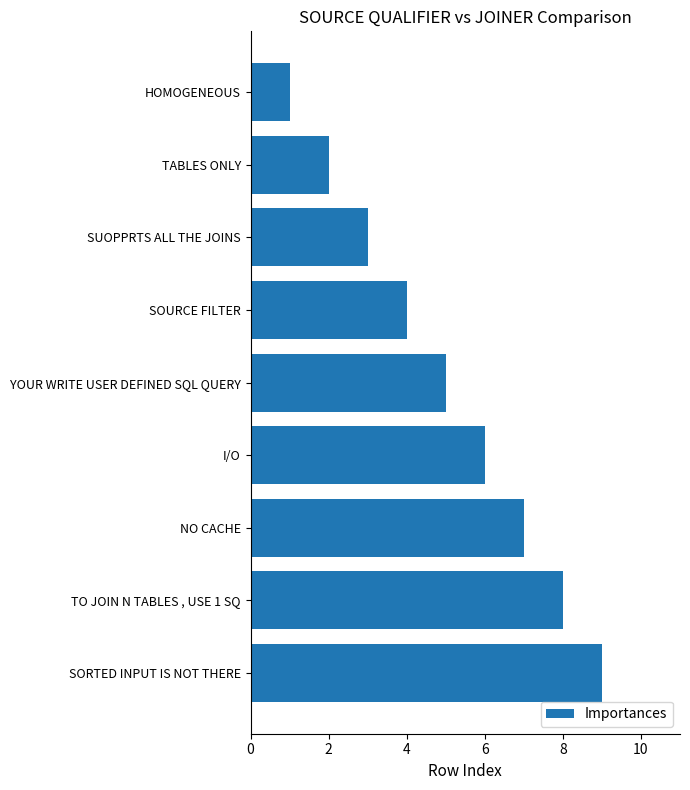

What is the difference between the second highest and minimum values?

7